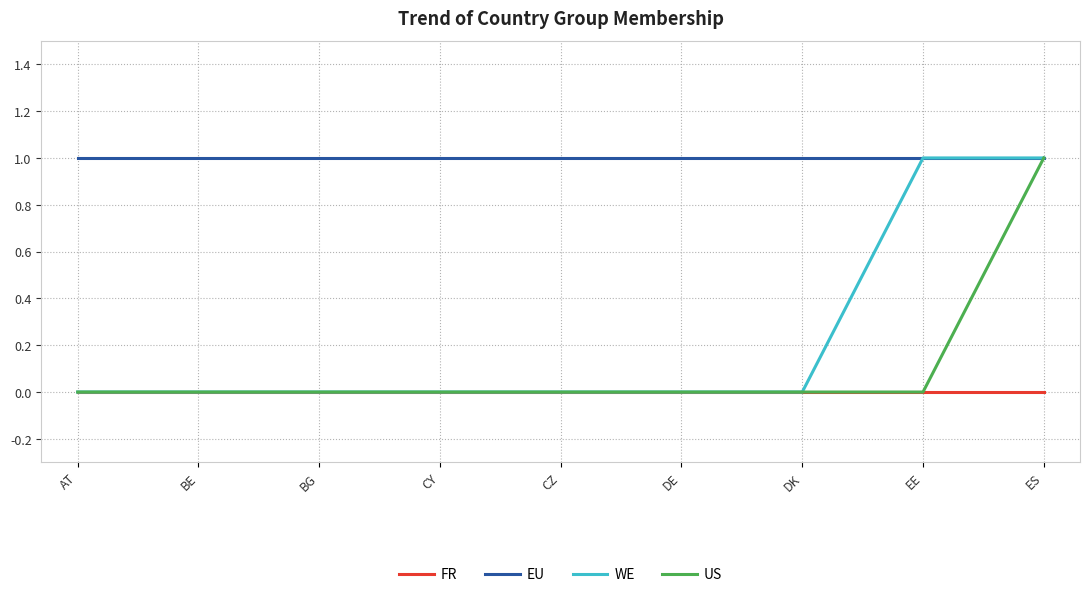

What is the spread (max minus min) of values at BE?

1